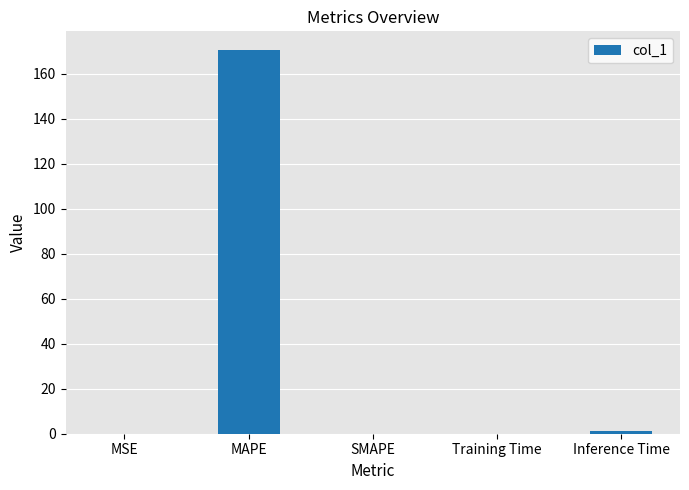

True or false: the data shows 0.0 at SMAPE.

True